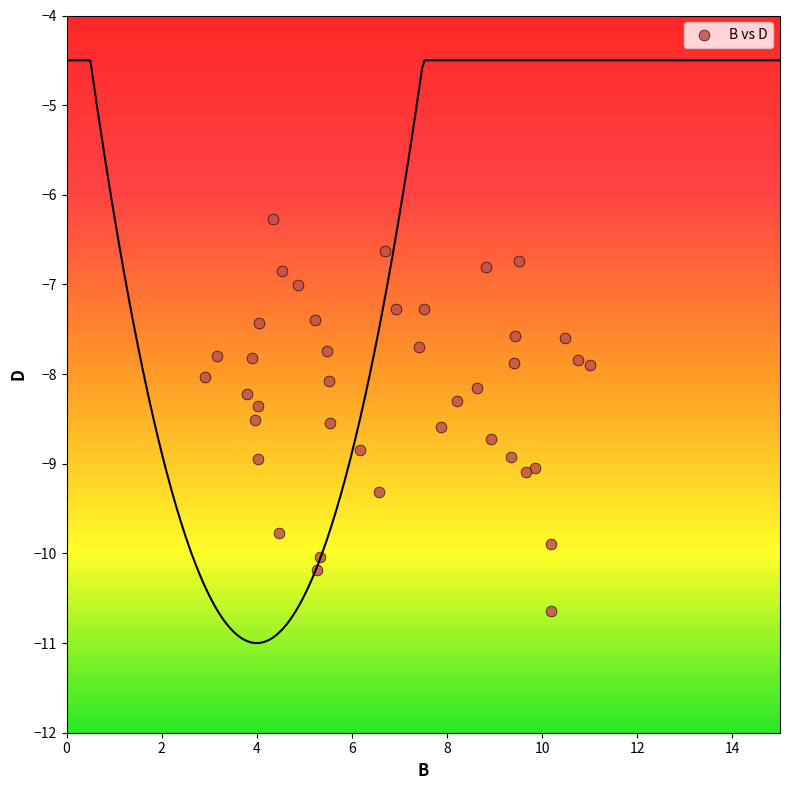

What is the range of X values (max minus min)?

8.1